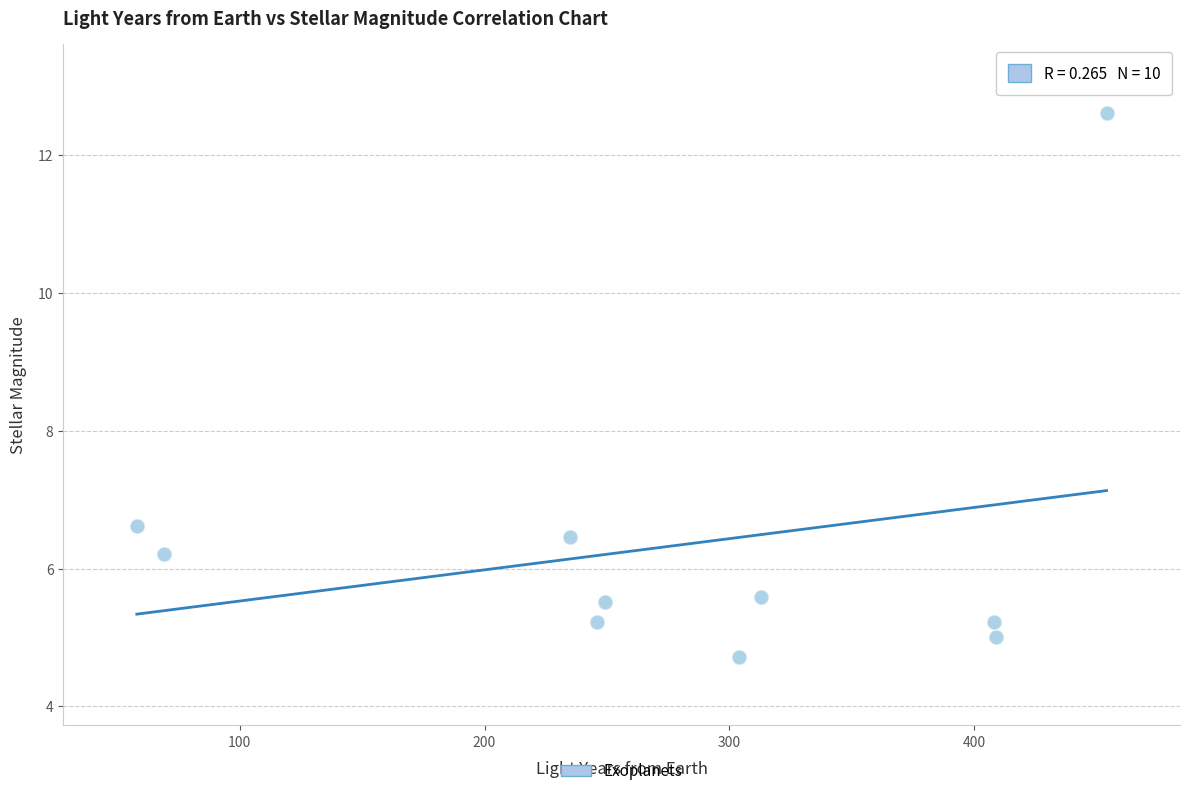

What is the range of Y values (max minus min)?

7.9